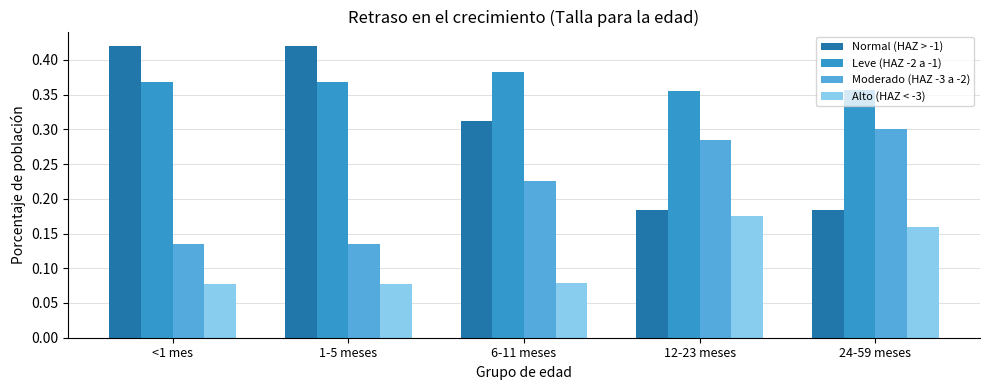

Which series has the widest spread of values?

Normal (HAZ > -1)